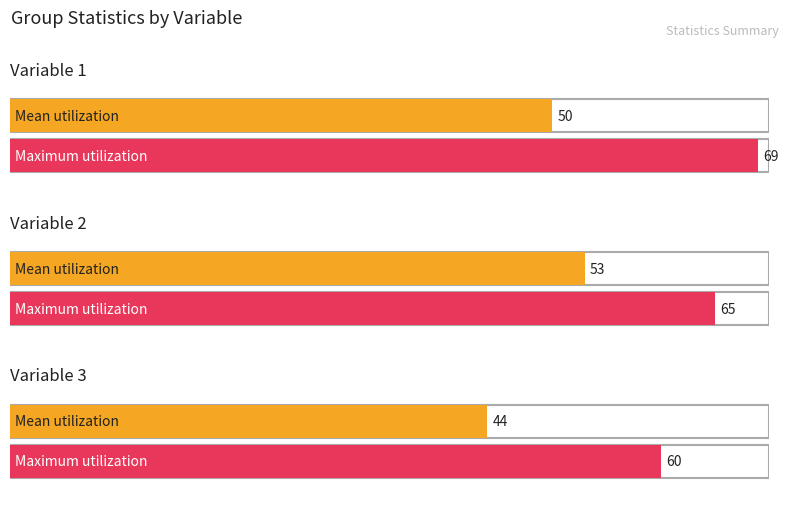

Read the Variable 3 value at Variable 2, to the nearest 10.

60